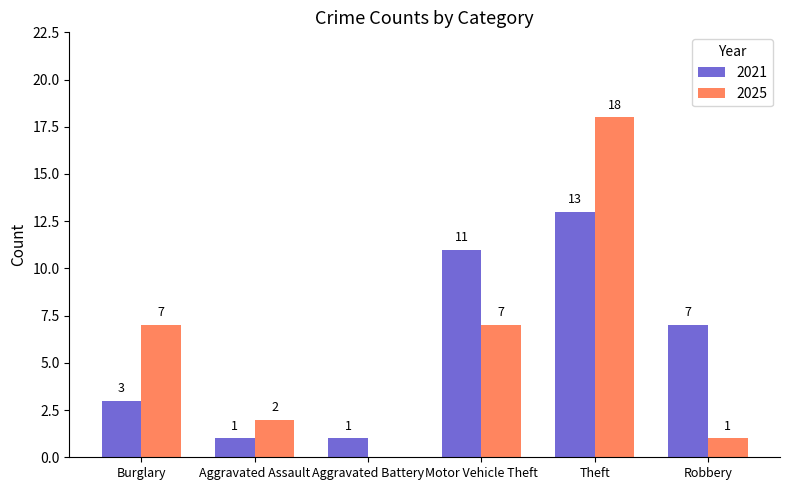

Where does the 2021 series first go above 7?

Motor Vehicle Theft